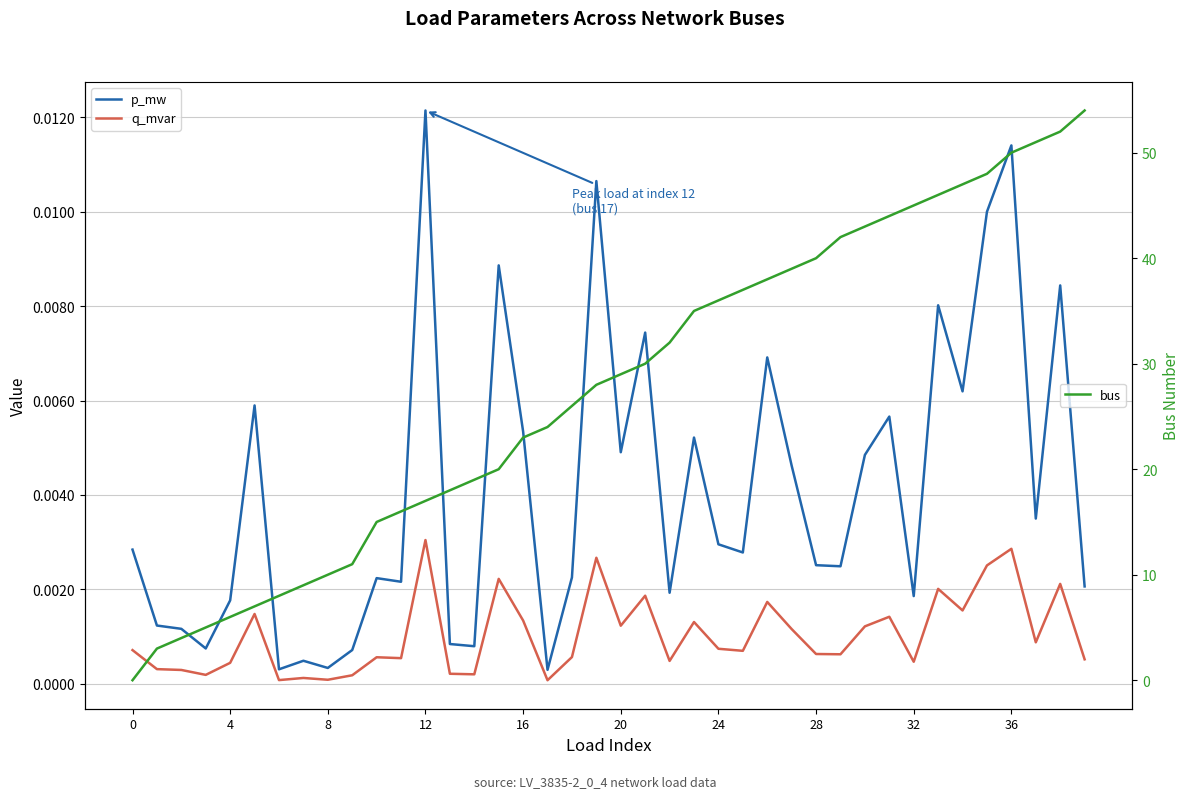

What is the label of the 21st point from the right?

19